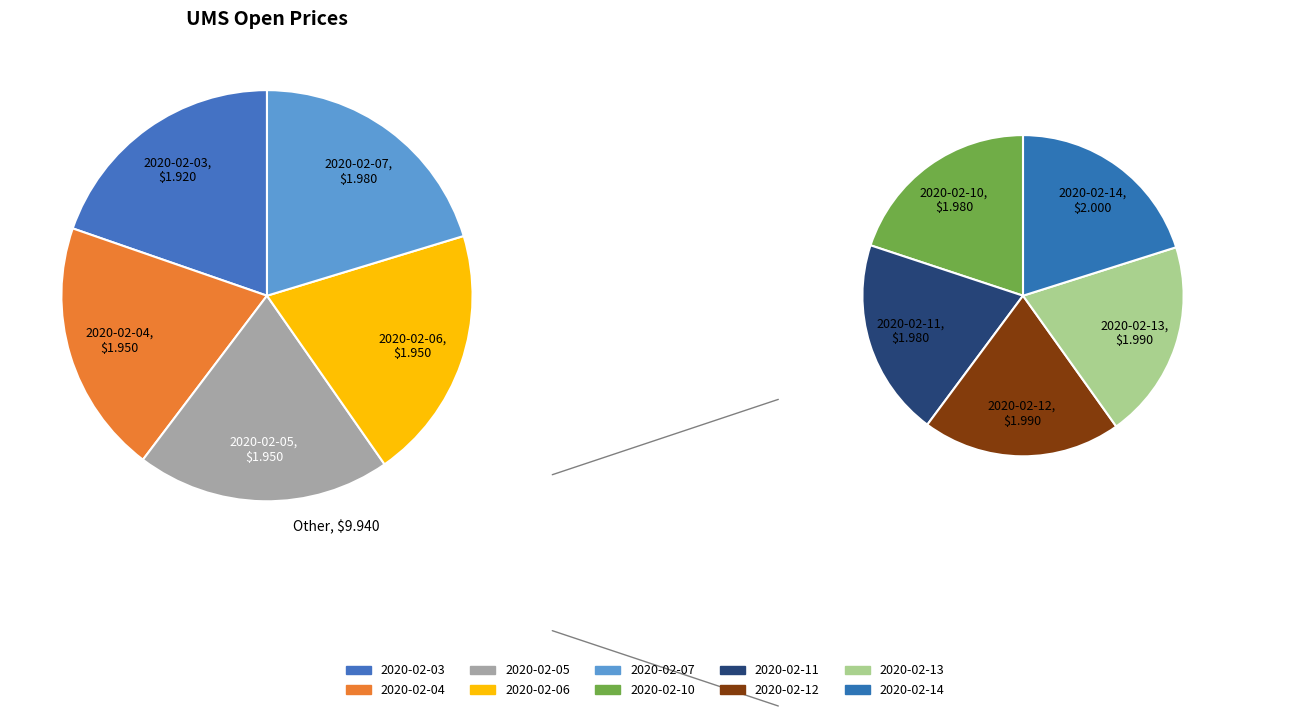

True or false: 2020-02-05 accounts for 10% of the total.

True